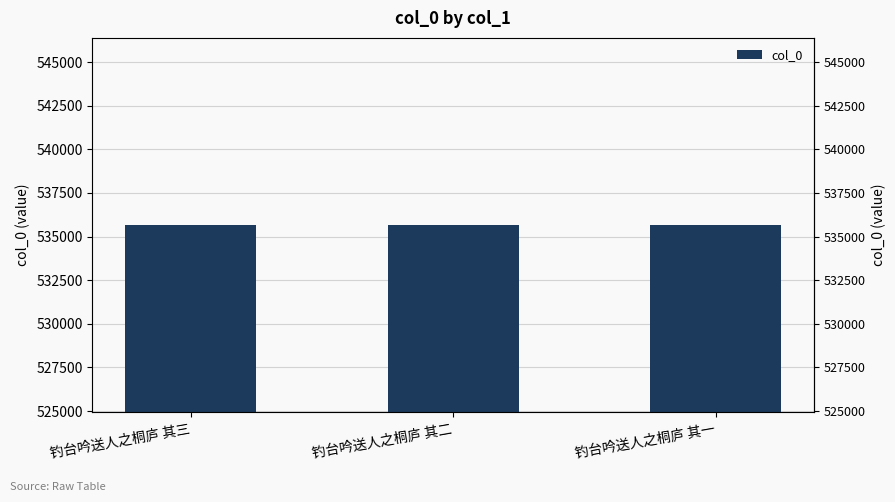

What is the greatest value displayed?

535673